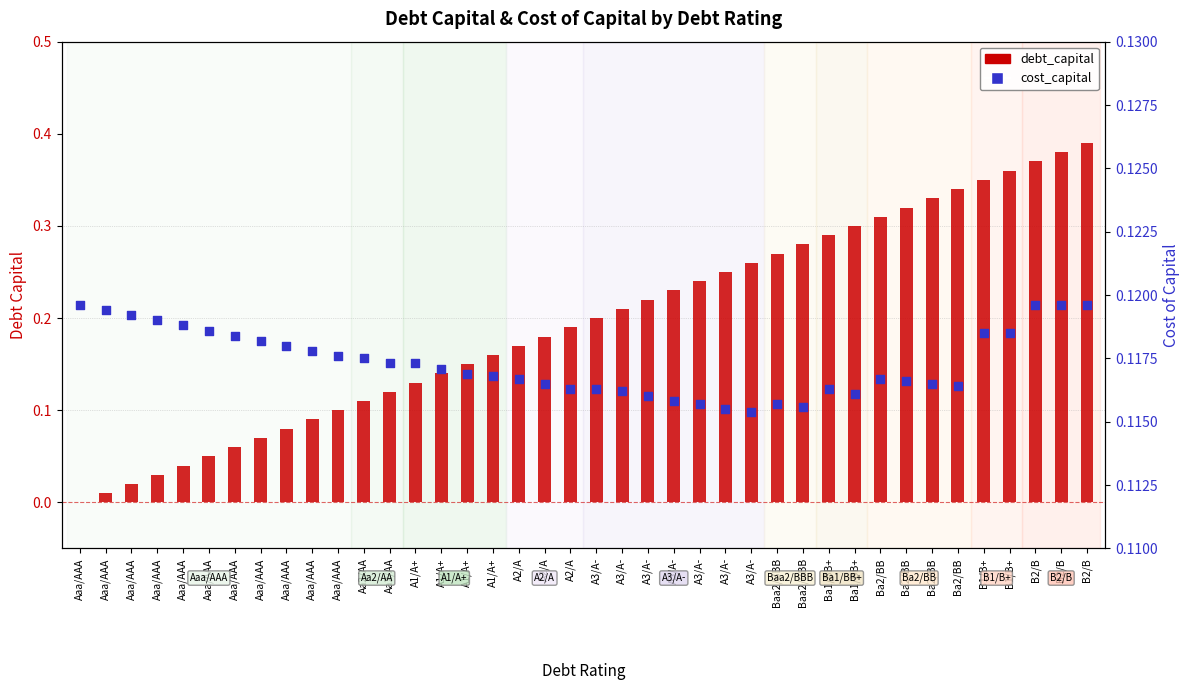

At how many categories does at least one series exceed 0?

40